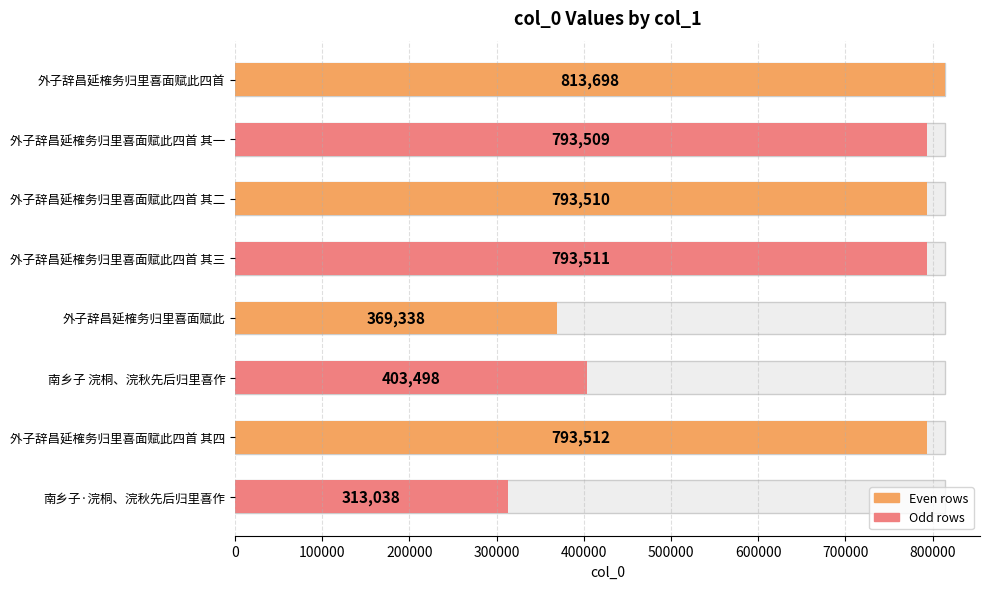

Are the bars horizontal?

Yes